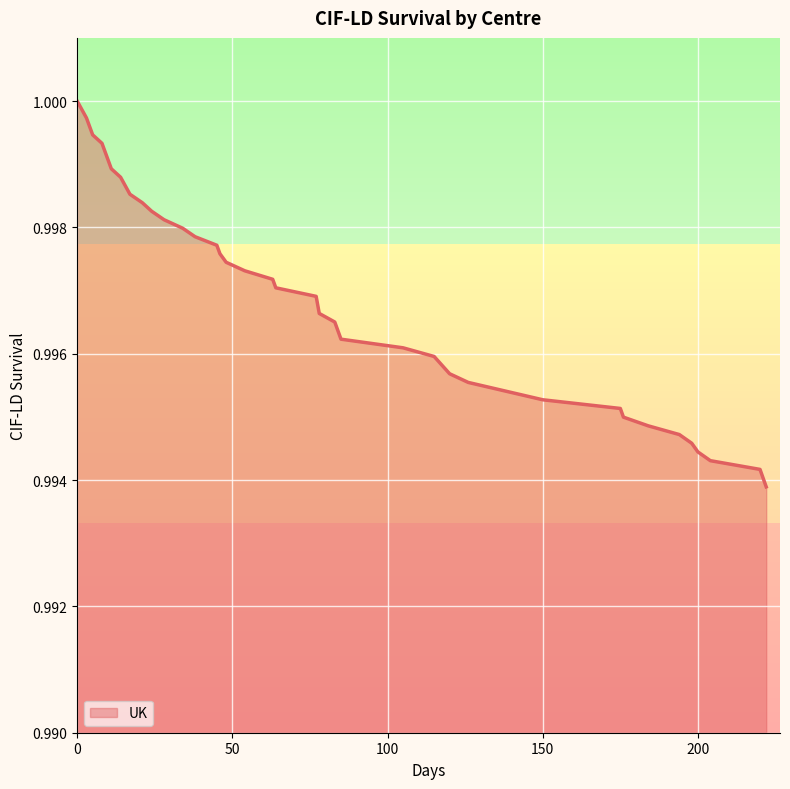

How many lines are shown in the chart?

1